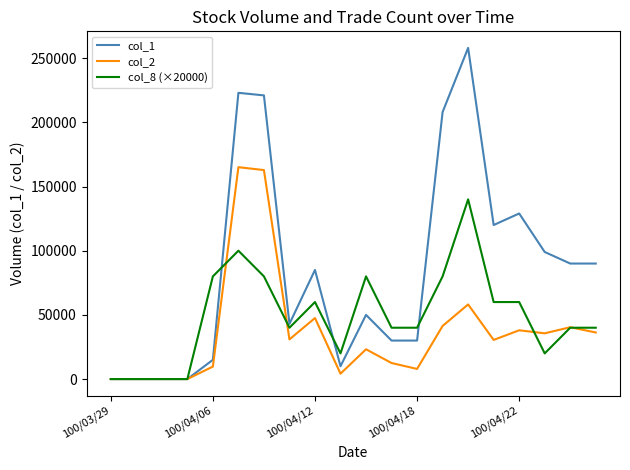

Rank the series by their average value, from lowest to highest.

col_2, col_8 (×20000), col_1